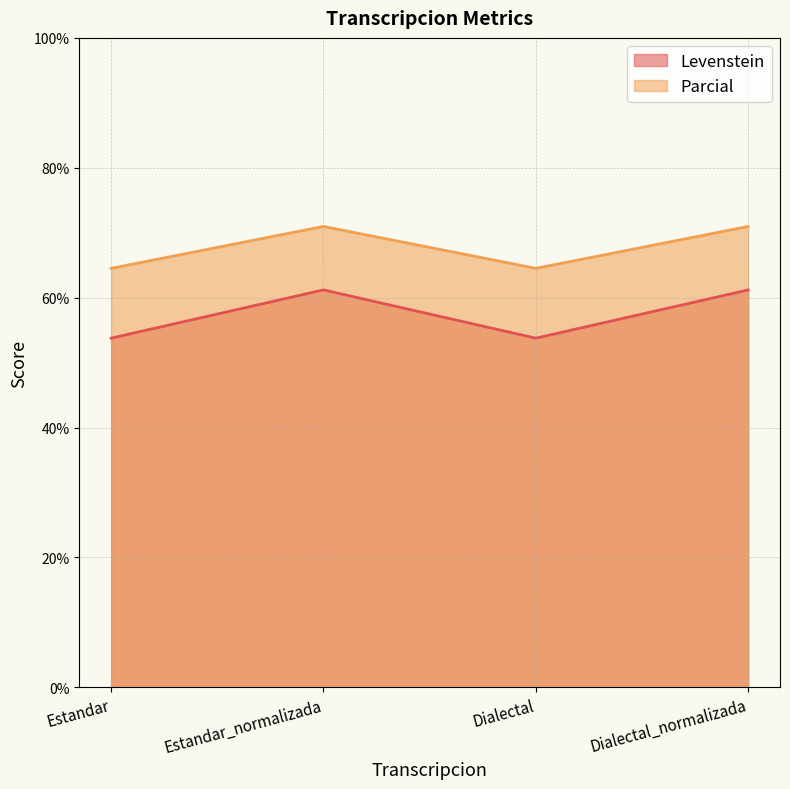

What is the total value across all series at Estandar?

118.3